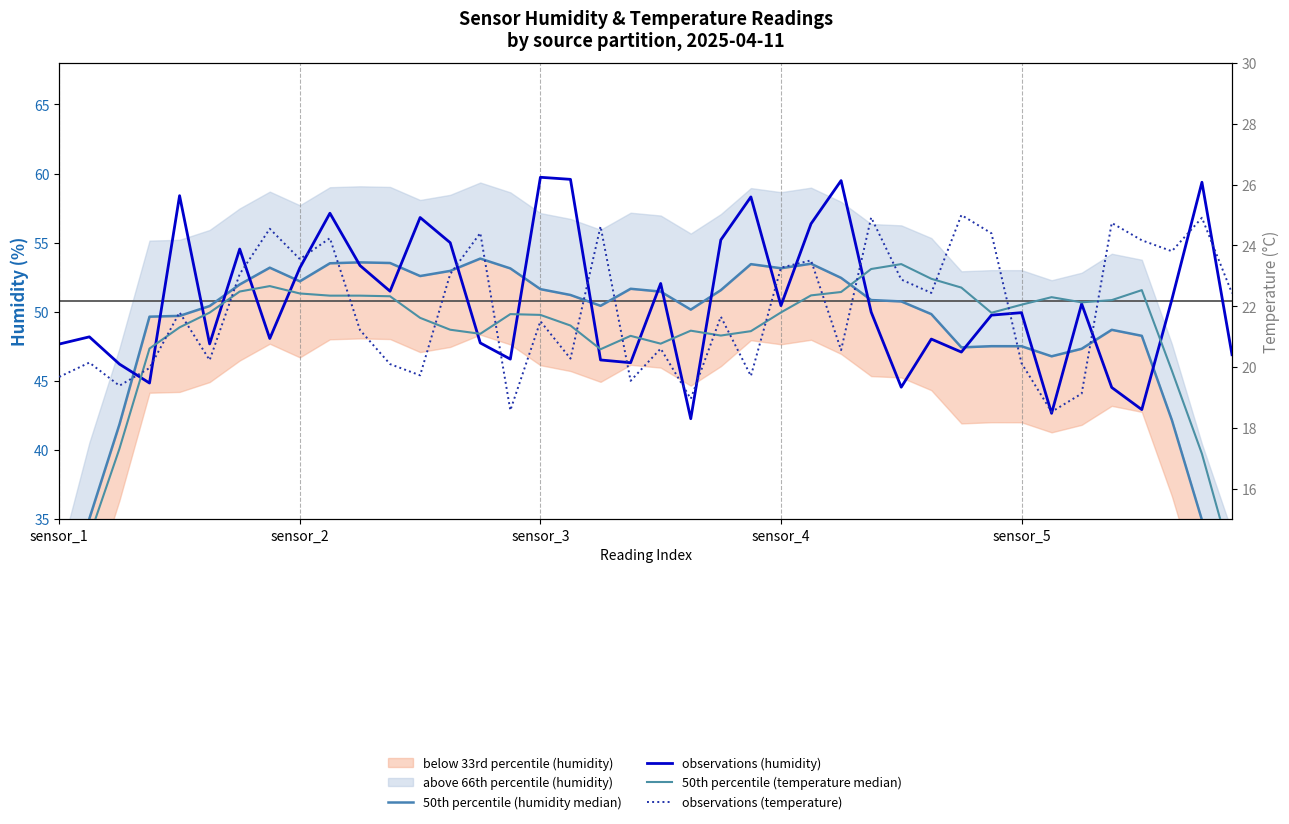

What is the value of the observations (humidity) point at the 27th from the left?

59.5